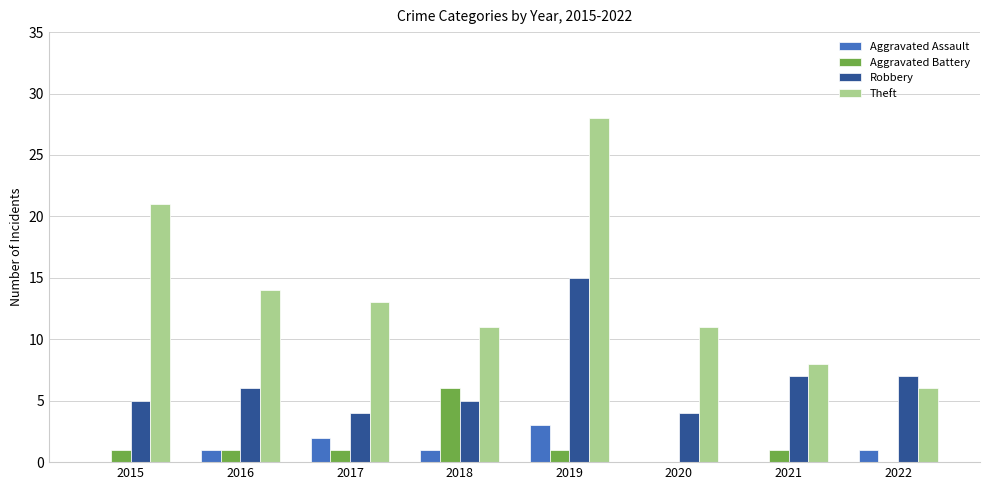

Is it true that Theft equals 10 at 2022?

False